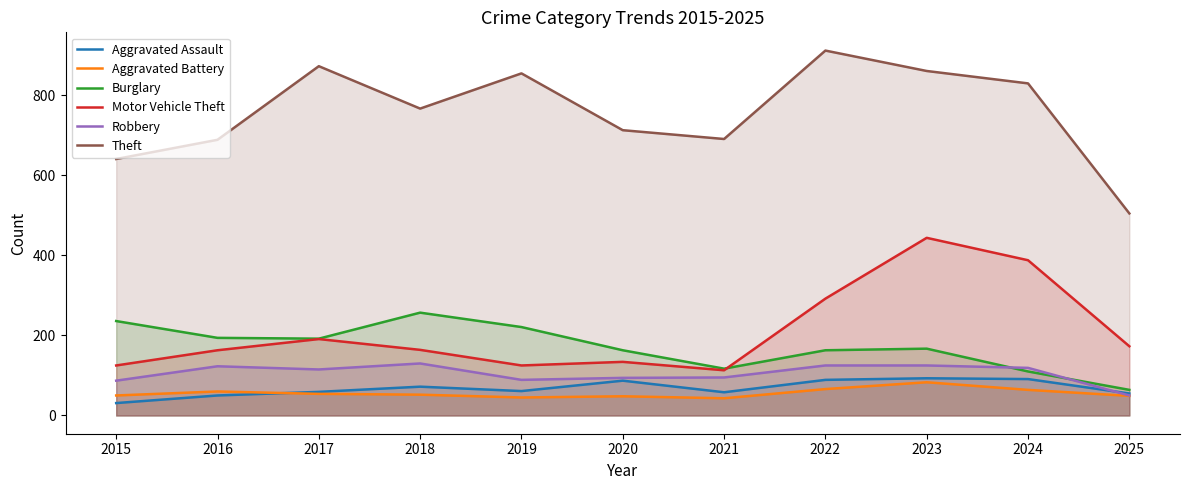

At which label does Burglary reach its peak?

2018